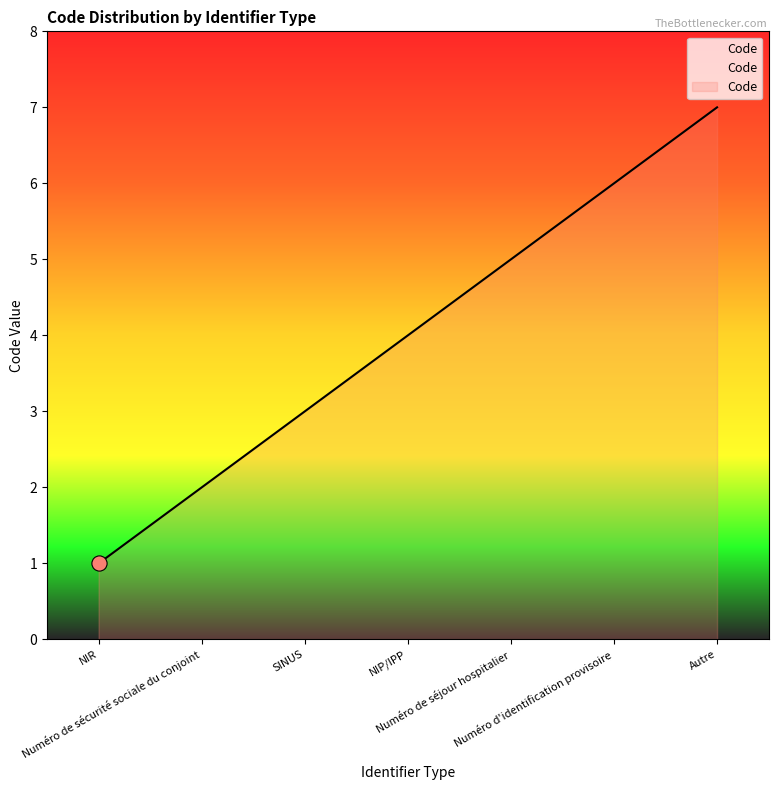

What is the change in value from NIR to Numéro de séjour hospitalier?

+4